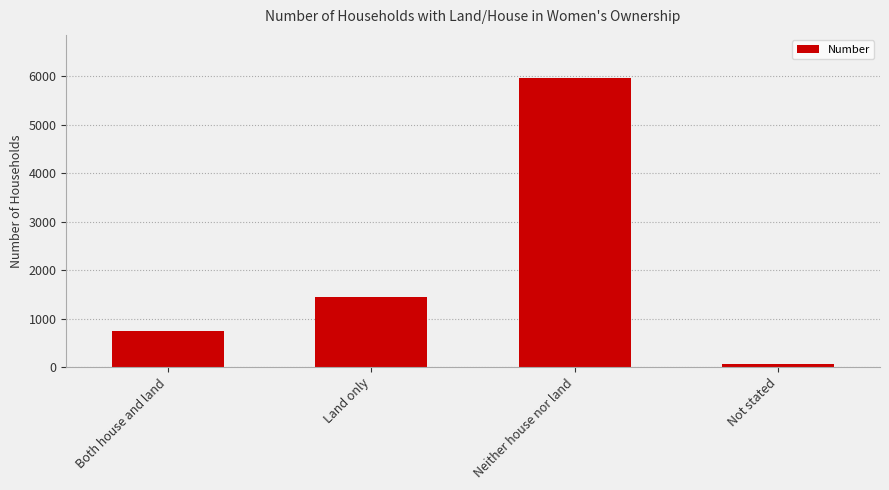

The value at Land only is 2047. True or false?

False